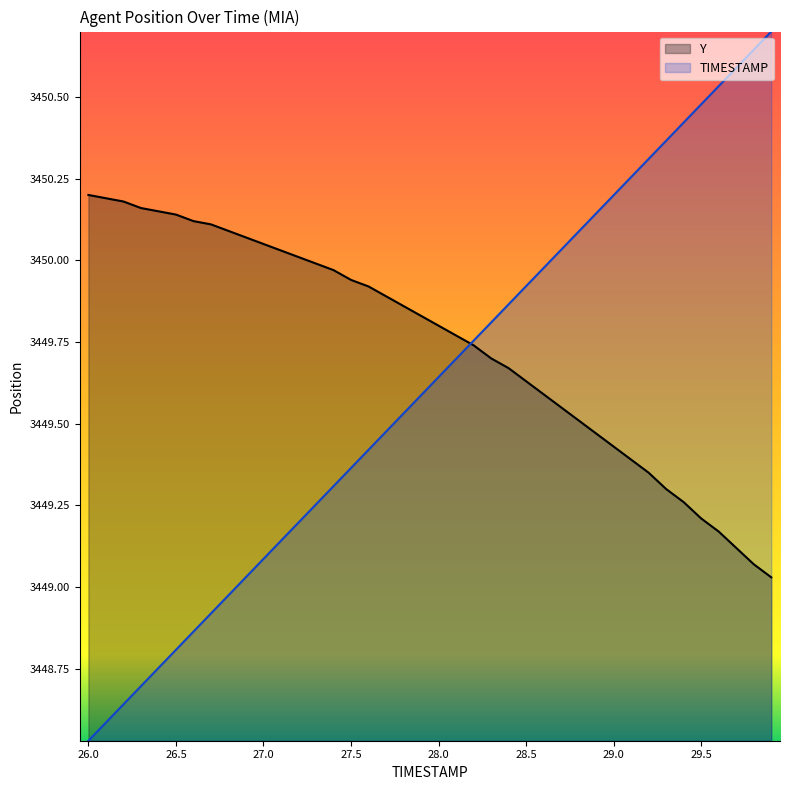

At how many categories does at least one series exceed 3449?

40